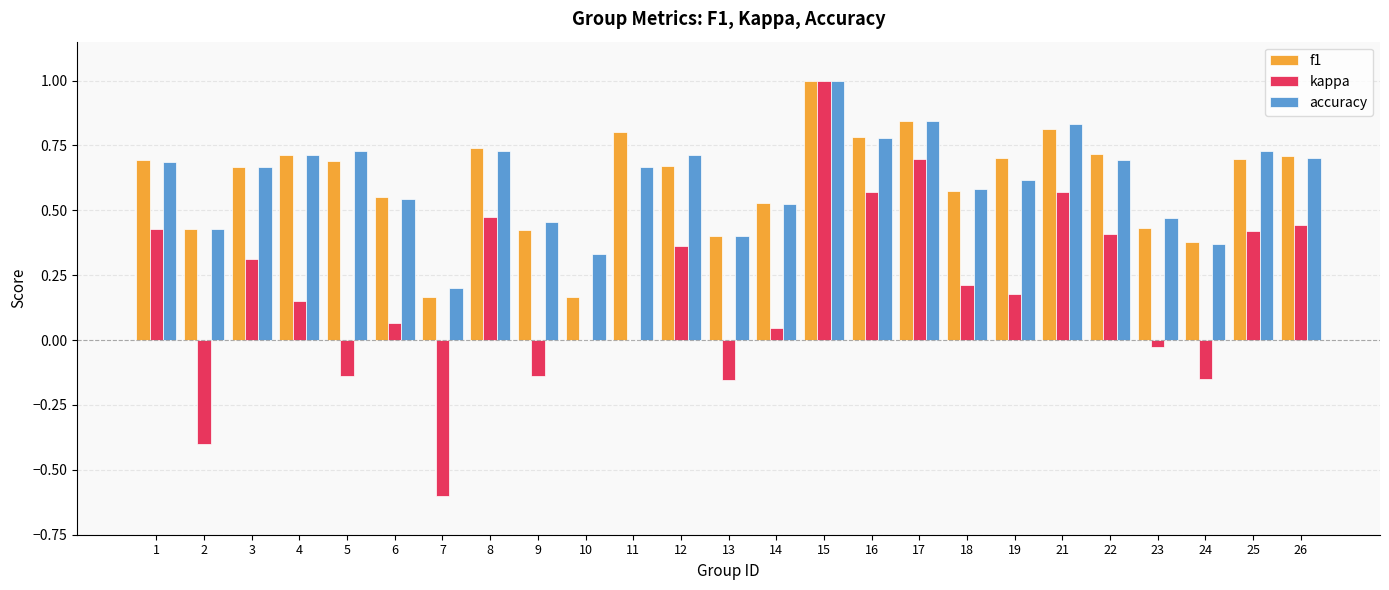

How many categories are shown in the chart?

25